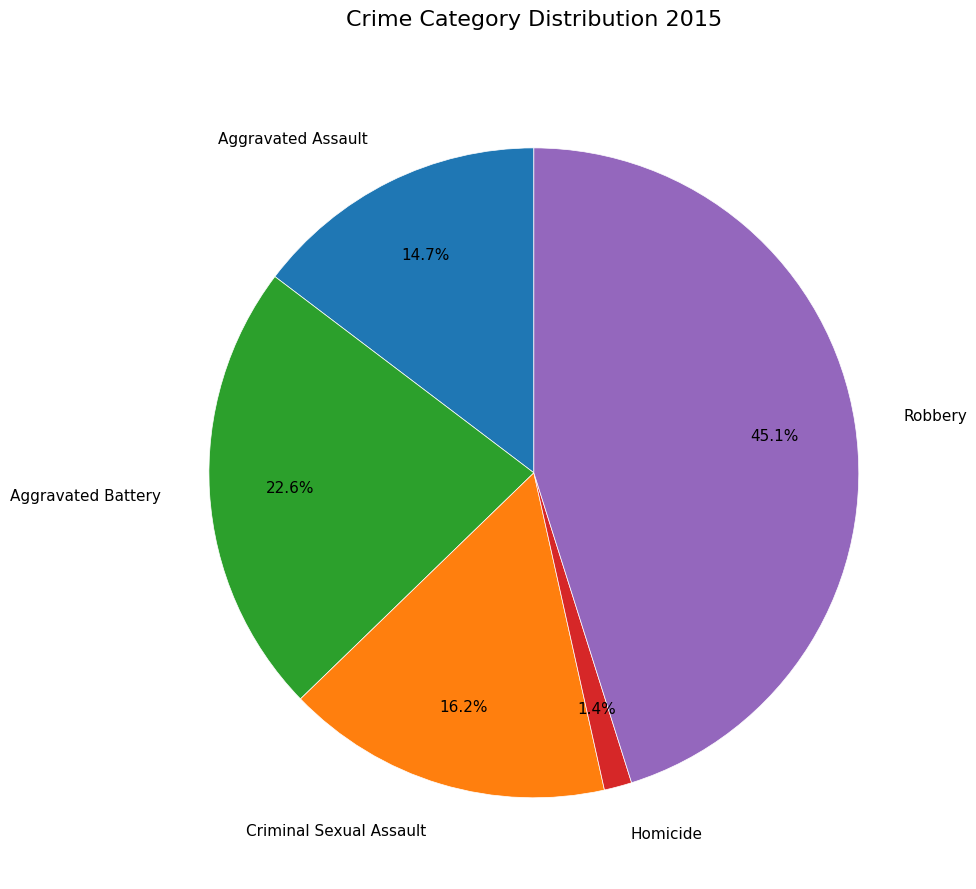

Which has a higher value, Criminal Sexual Assault or Aggravated Battery?

Aggravated Battery